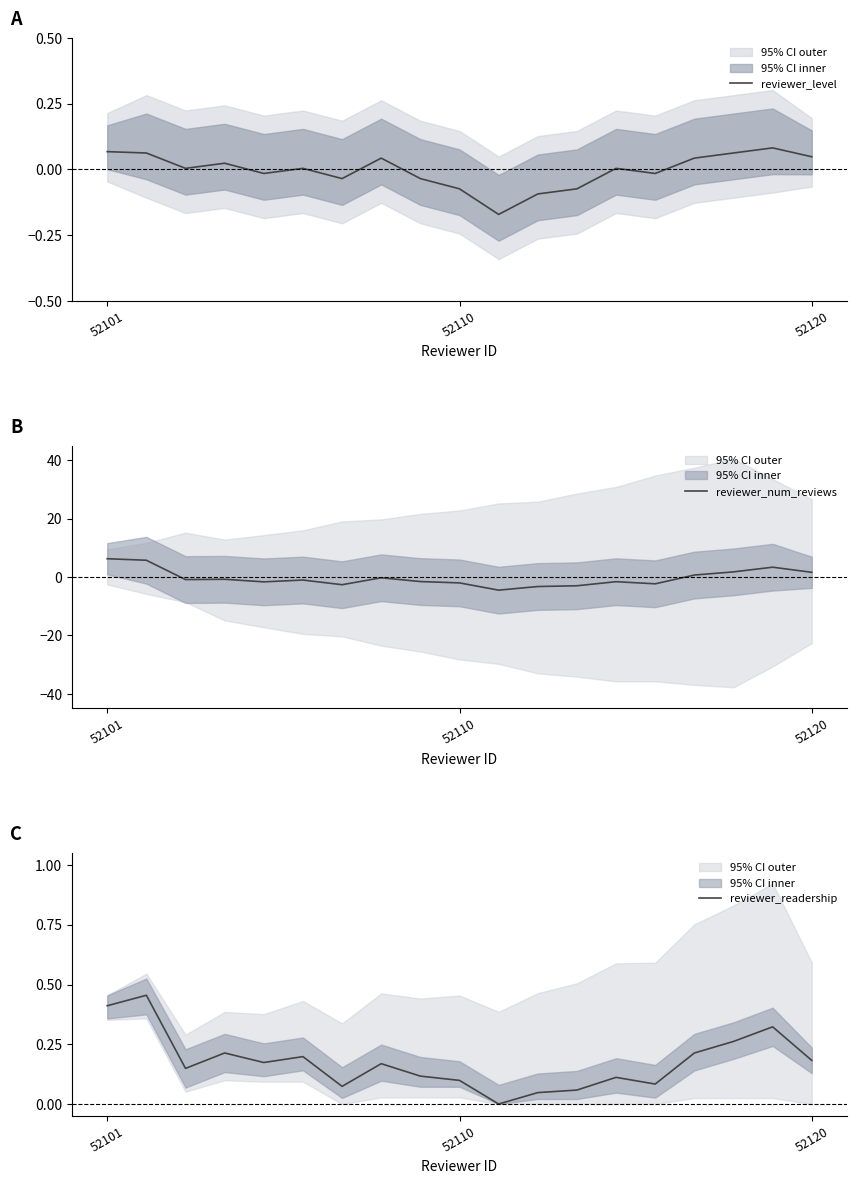

Is this an area chart (filled region under the line)?

No